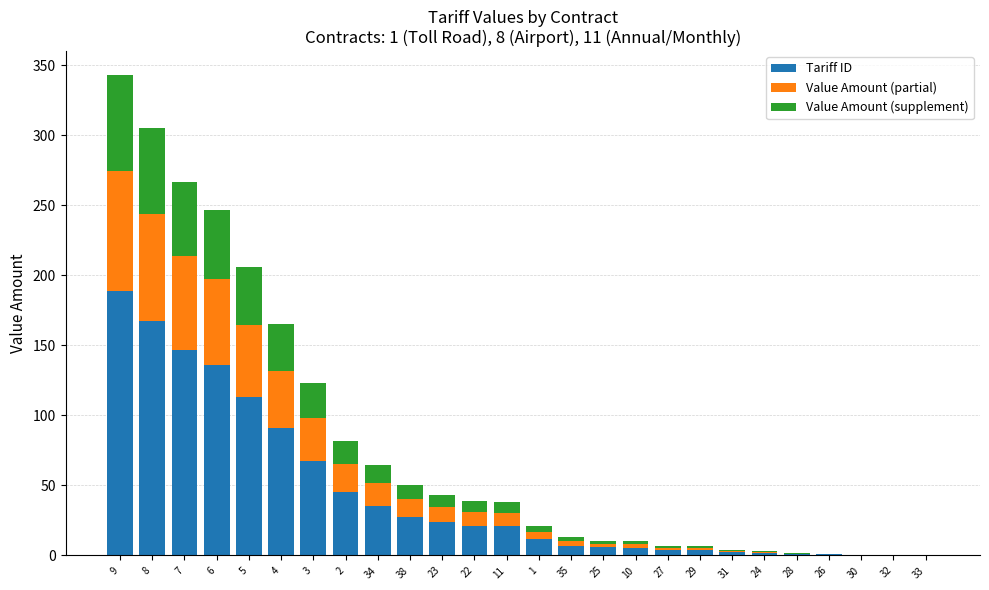

Is it true that Tariff ID equals 167.8 at 8?

True